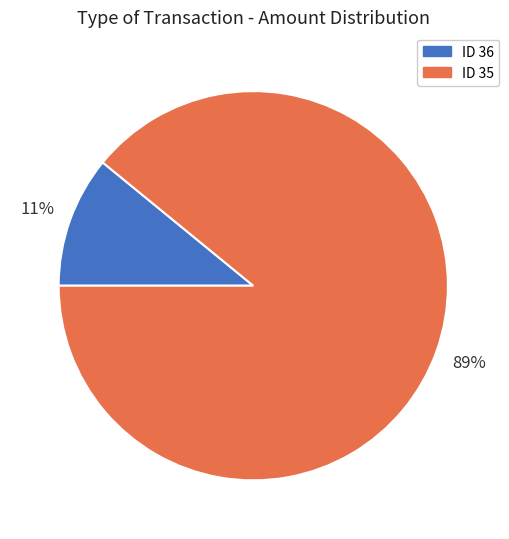

To the nearest percent, what is the average slice percentage?

50%